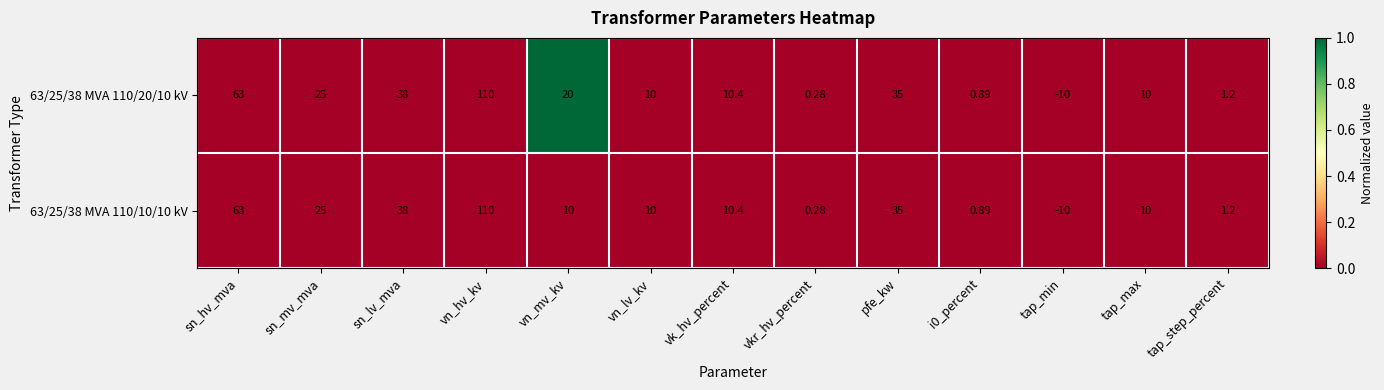

Which label corresponds to the largest value in the chart?

vn_hv_kv